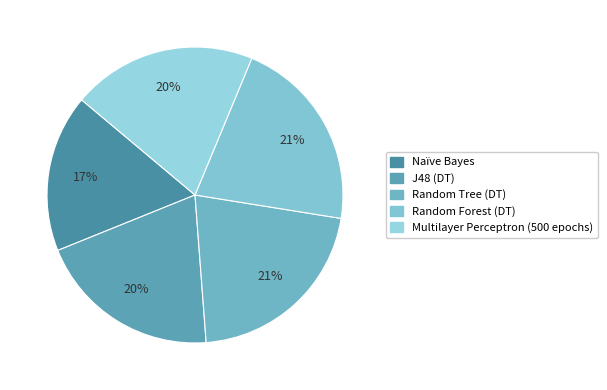

How many slices are in this pie chart?

5